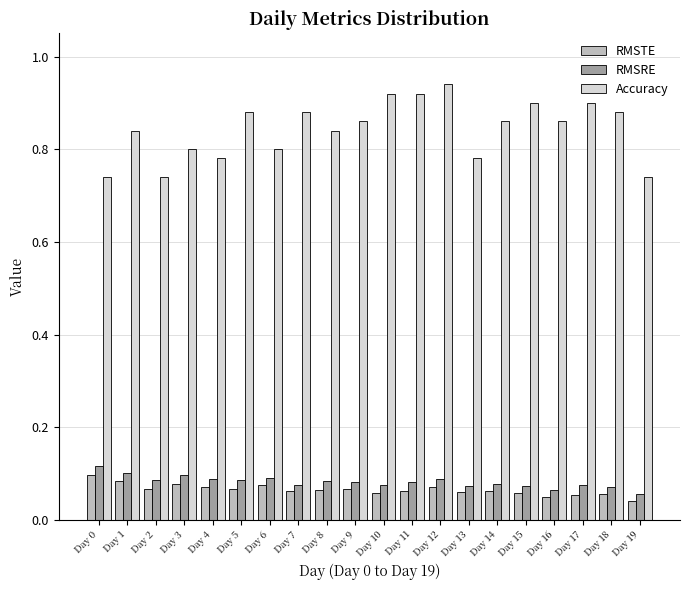

At which category does the chart reach its peak across all series?

Day 12